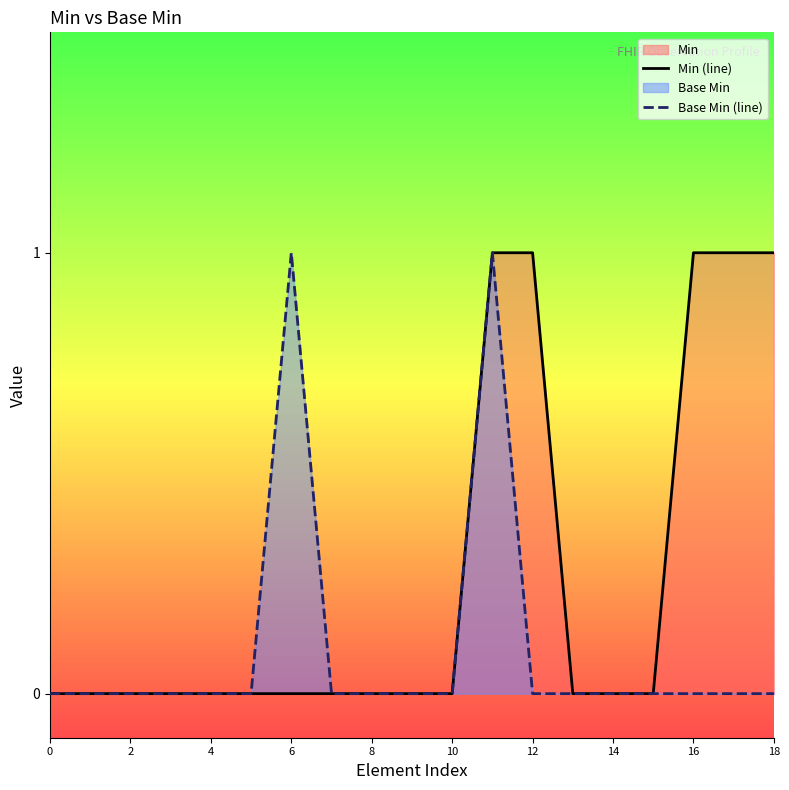

Rank the series by their average value, from lowest to highest.

Base Min (line), Min (line)